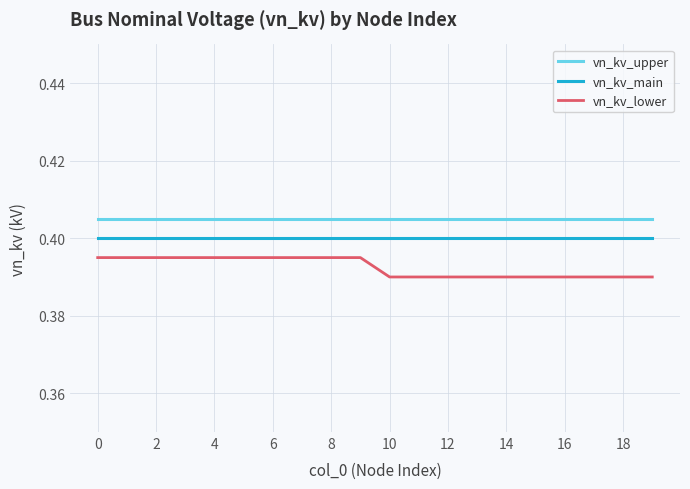

True or false: vn_kv_upper and vn_kv_main cross at least once.

False